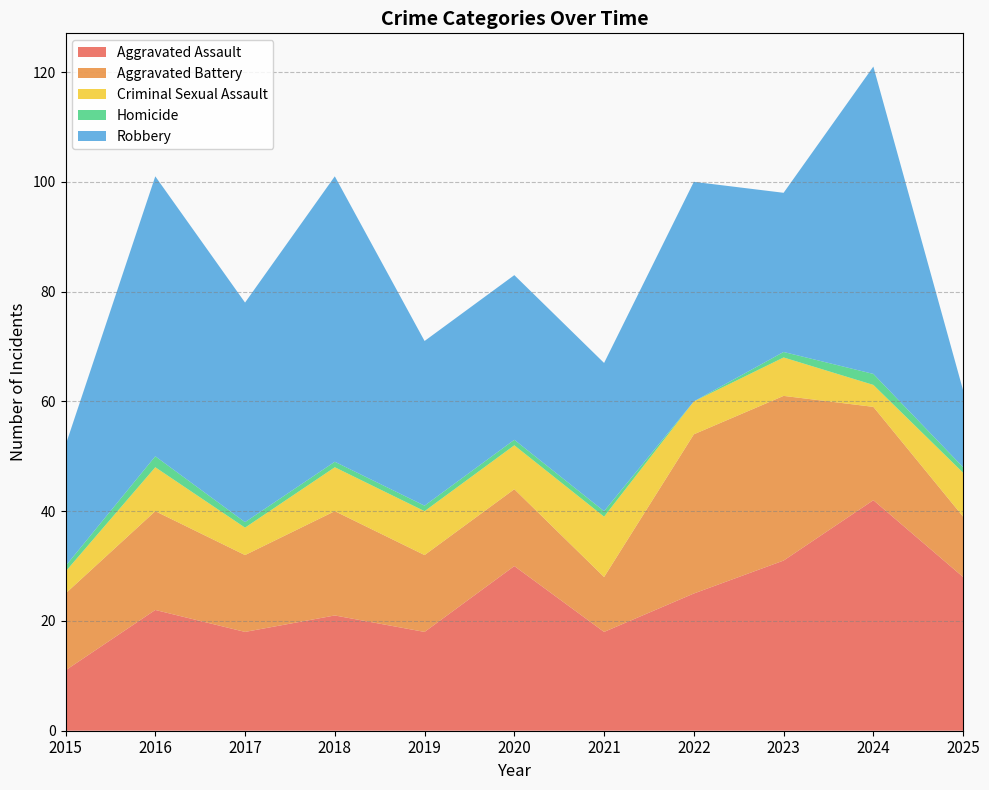

Reading left to right, list all the values displayed in this chart.

Aggravated Assault: 2015=11	2016=22	2017=18	2018=21	2019=18	2020=30	2021=18	2022=25	2023=31	2024=42	2025=28
Aggravated Battery: 2015=14	2016=18	2017=14	2018=19	2019=14	2020=14	2021=10	2022=29	2023=30	2024=17	2025=11
Criminal Sexual Assault: 2015=4	2016=8	2017=5	2018=8	2019=8	2020=8	2021=11	2022=6	2023=7	2024=4	2025=8
Homicide: 2015=1	2016=2	2017=1	2018=1	2019=1	2020=1	2021=1	2022=0	2023=1	2024=2	2025=1
Robbery: 2015=22	2016=51	2017=40	2018=52	2019=30	2020=30	2021=27	2022=40	2023=29	2024=56	2025=14